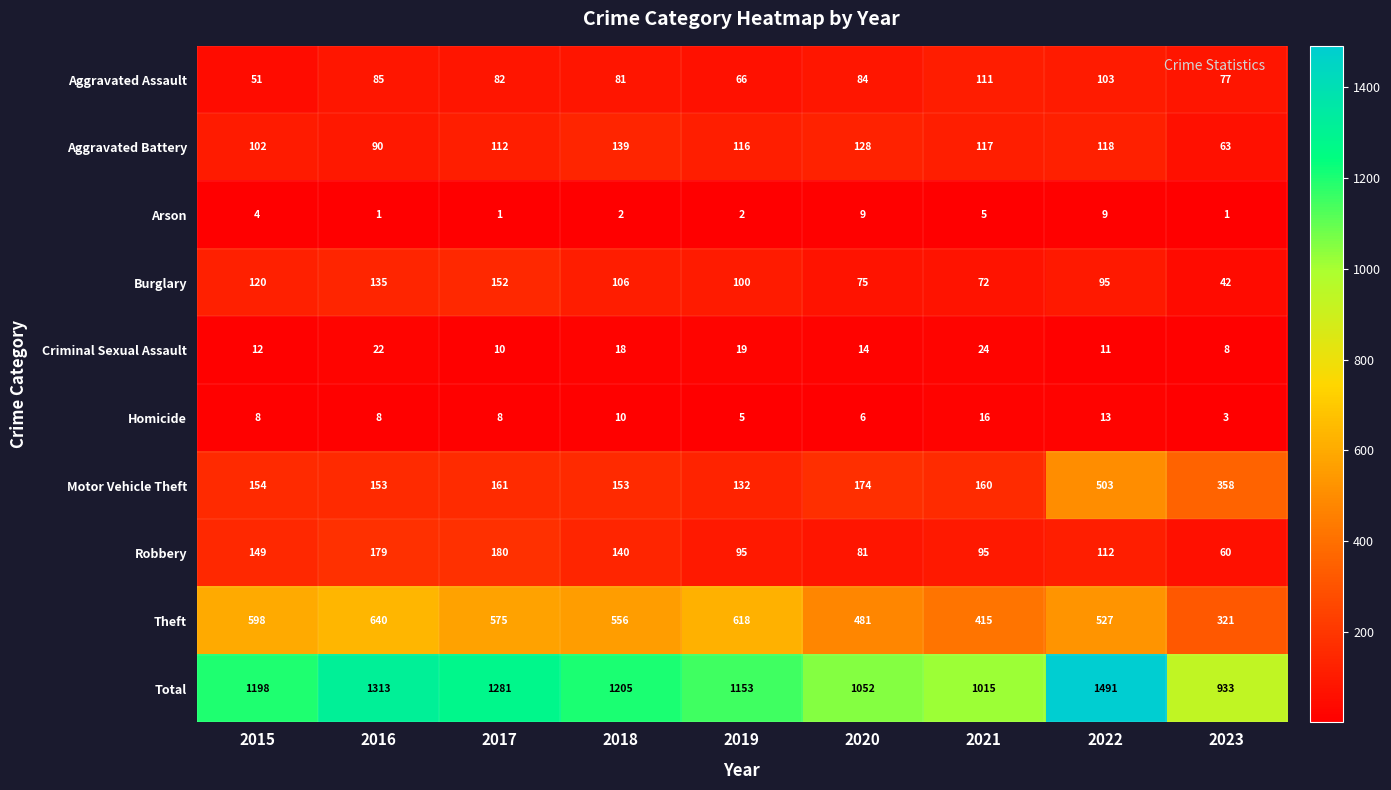

At 2021, list the series in order from smallest to largest.

Arson, Homicide, Criminal Sexual Assault, Burglary, Robbery, Aggravated Assault, Aggravated Battery, Motor Vehicle Theft, Theft, Total